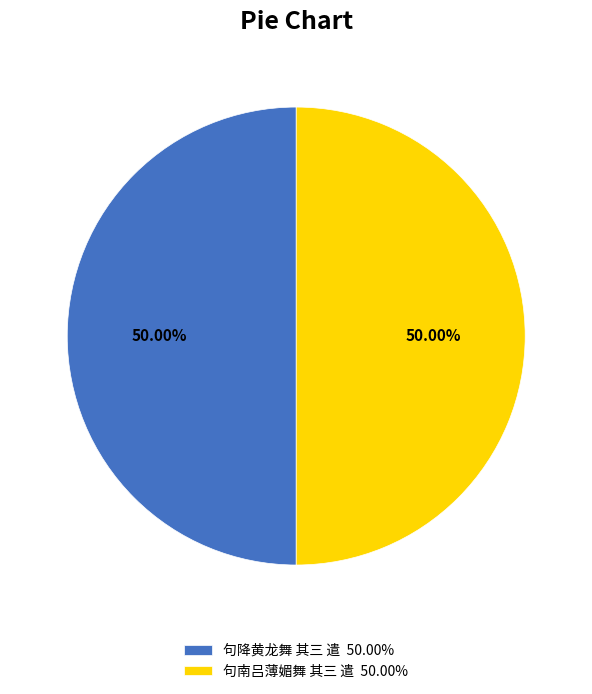

What is the ratio of the value at 句降黄龙舞 其三 遣 50.00% to the value at 句南吕薄媚舞 其三 遣 50.00%?

1.0